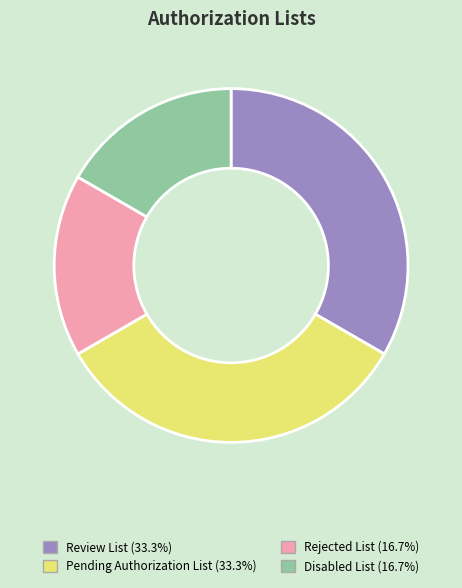

Does any single category account for the majority?

No